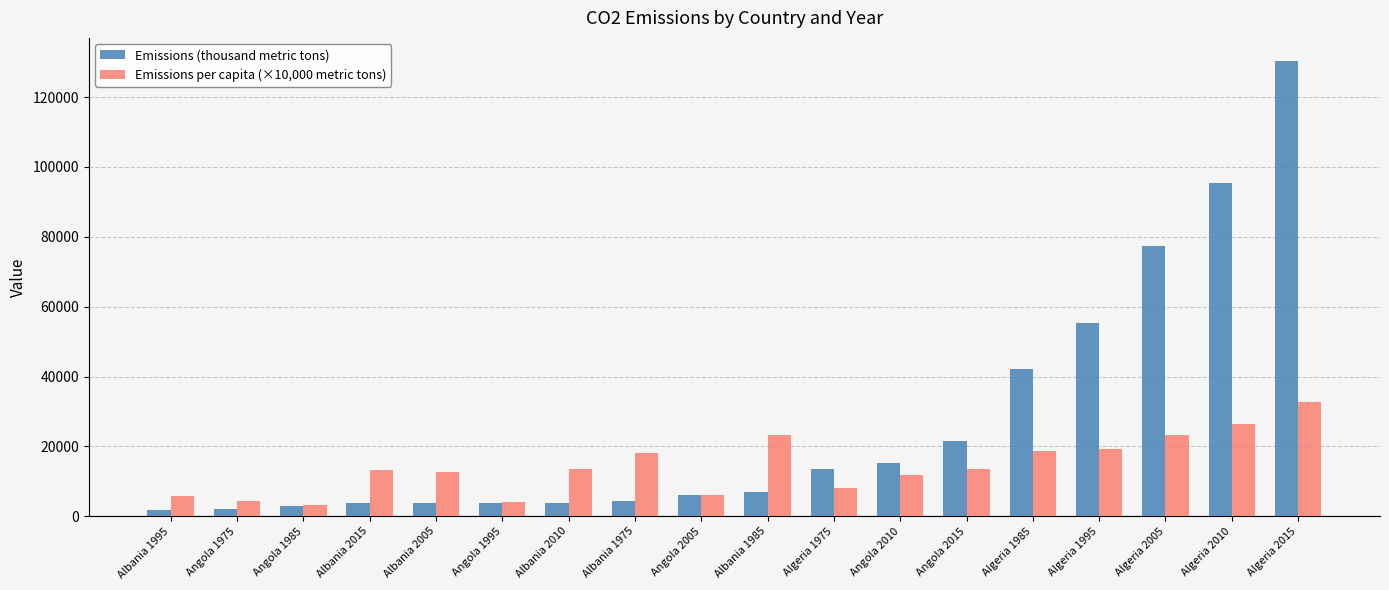

What is the sum of the Emissions per capita (×10,000 metric tons) values at Algeria 1985 and Angola 2005?

24760.0